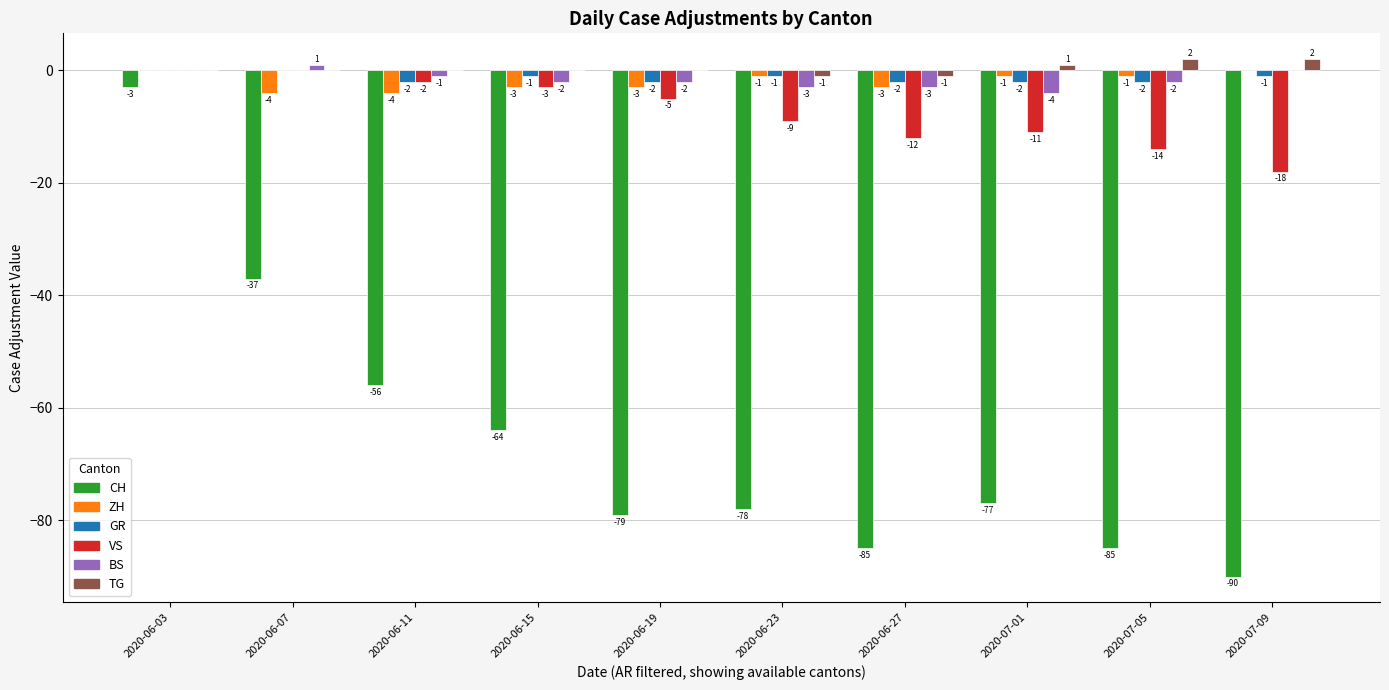

What is the sum of all TG values?

3